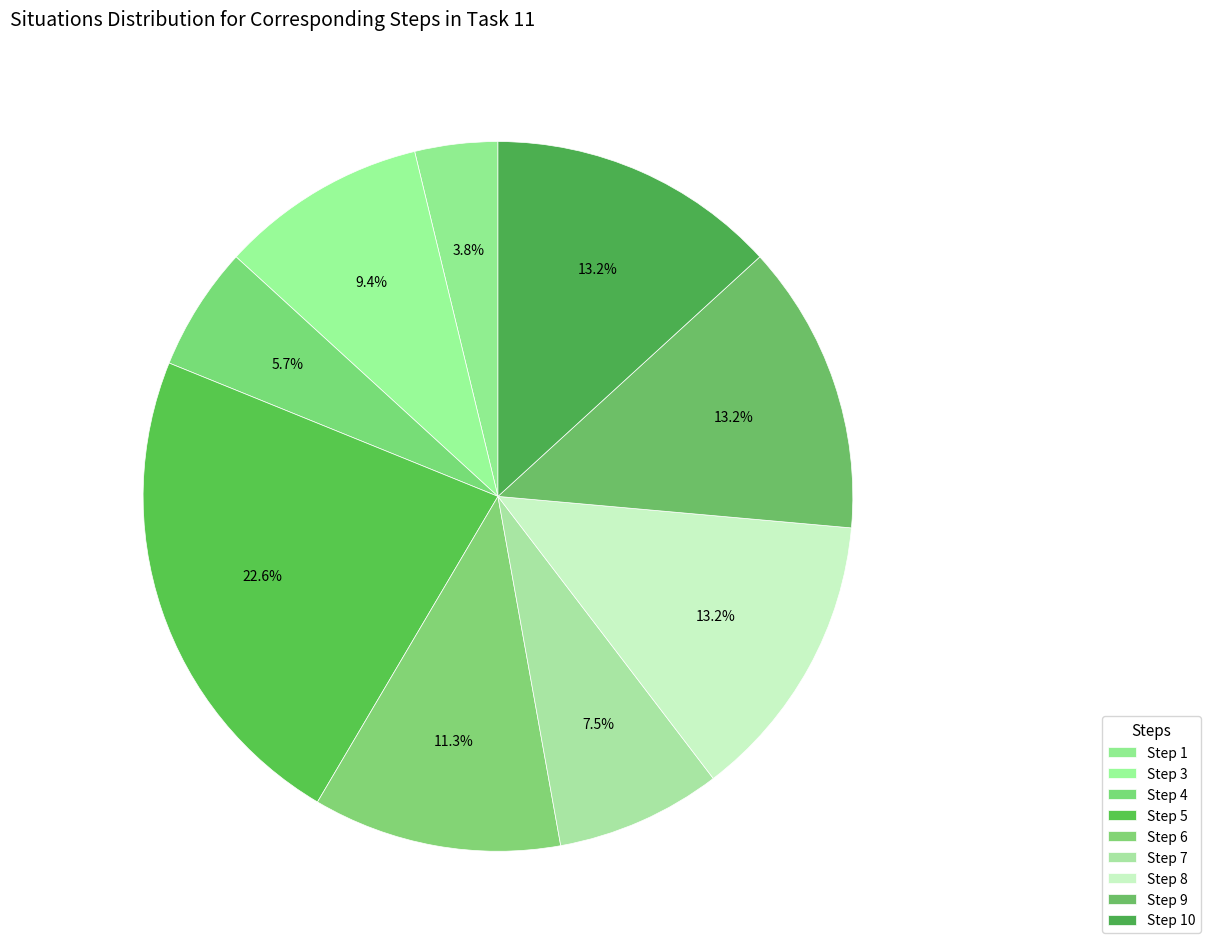

What is the change in value from Step 3 to Step 6?

+1